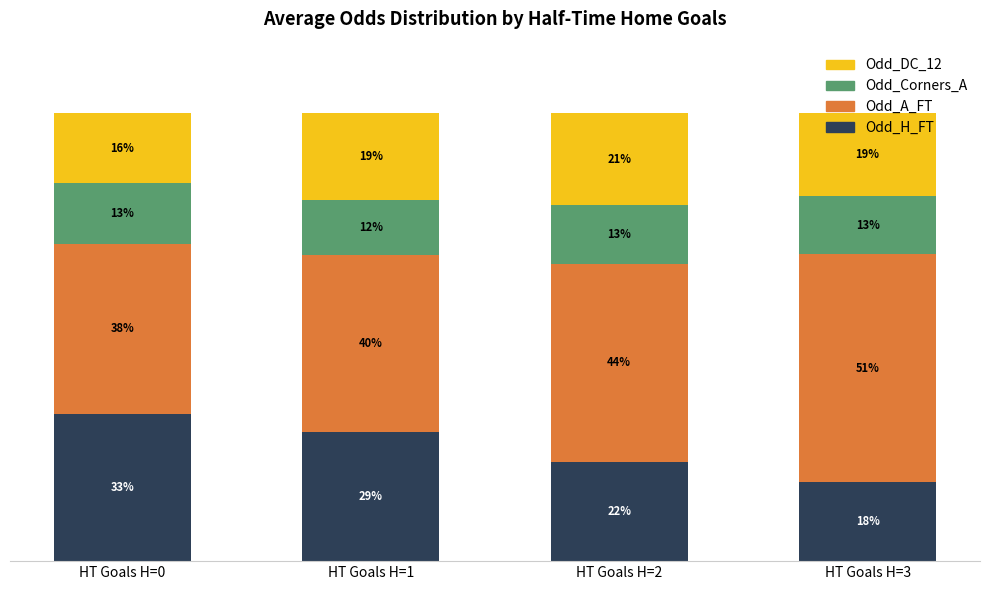

What is the approximate value of Odd_A_FT at HT Goals H=0?

37.9